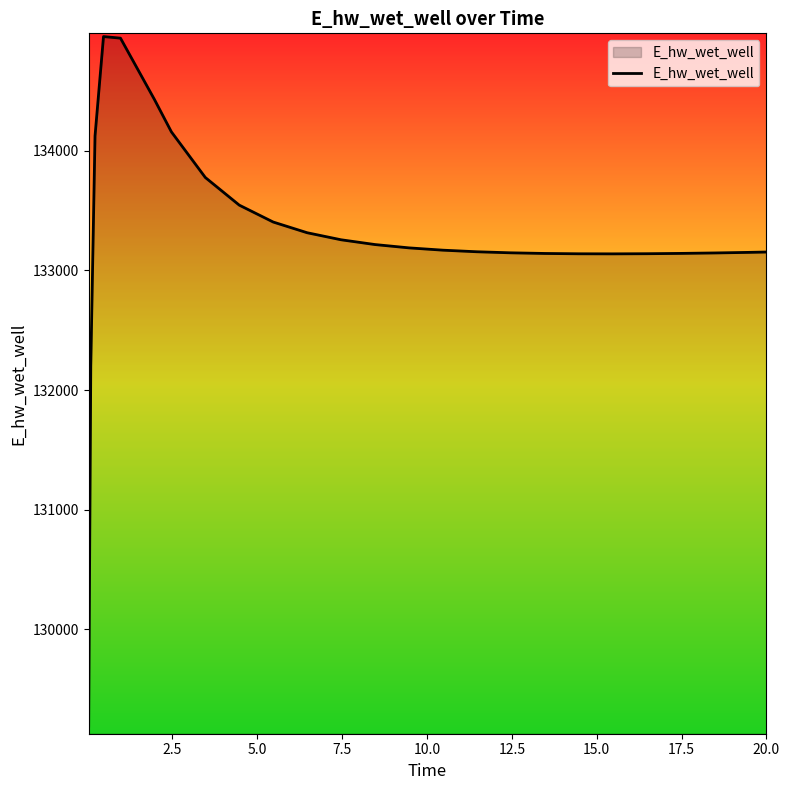

What is the smallest value displayed?

129192.1